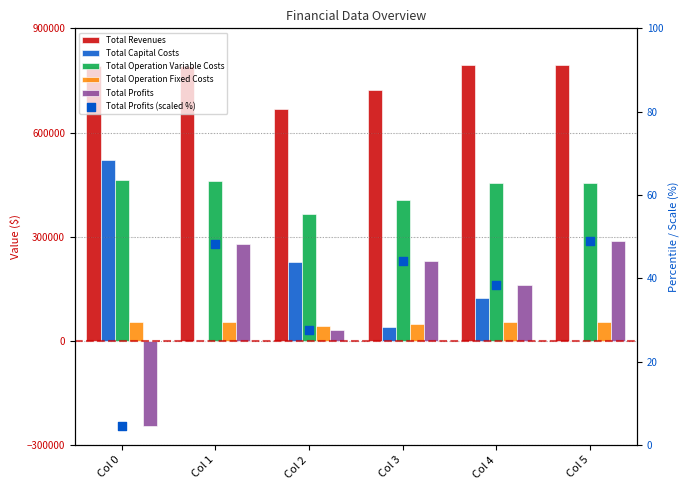

At how many categories does at least one series exceed 784784?

4